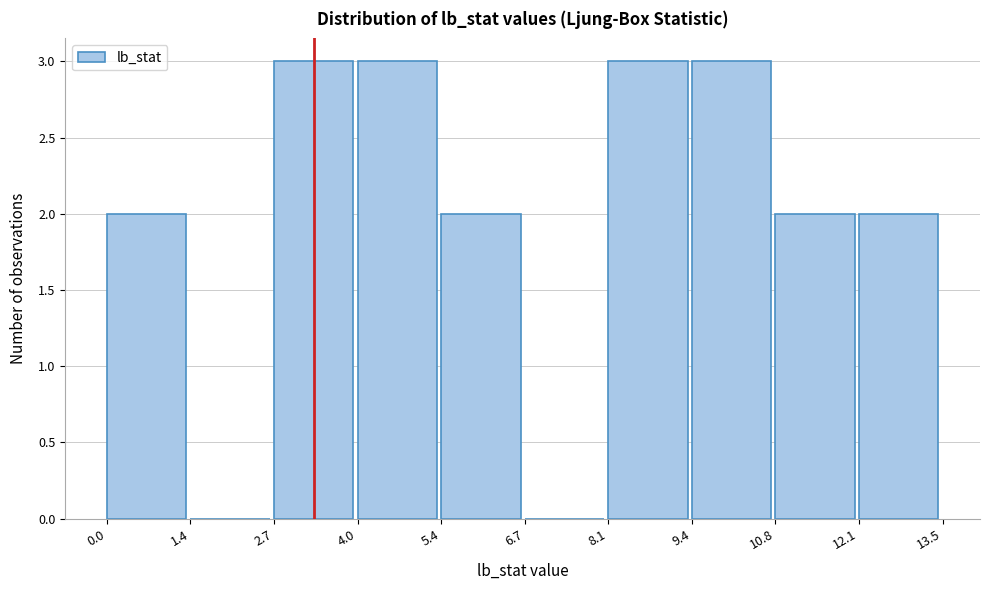

Reading left to right, transcribe this chart: for each bar, give the range it covers on the x-axis and its height. The values are not printed on the chart, so give them approximately, as read against the axis.

0.0 to 1.4: 2
1.4 to 2.7: 0
2.7 to 4.0: 3
4.0 to 5.4: 3
5.4 to 6.7: 2
6.7 to 8.1: 0
8.1 to 9.4: 3
9.4 to 10.8: 3
10.8 to 12.1: 2
12.1 to 13.5: 2